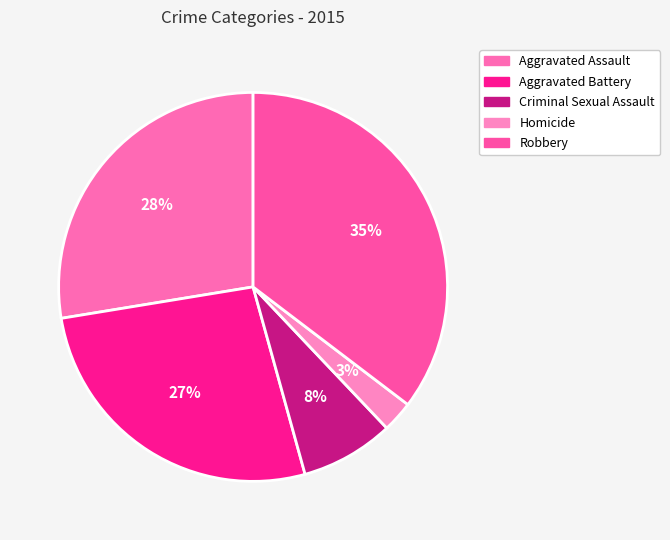

How many slices are in this pie chart?

5